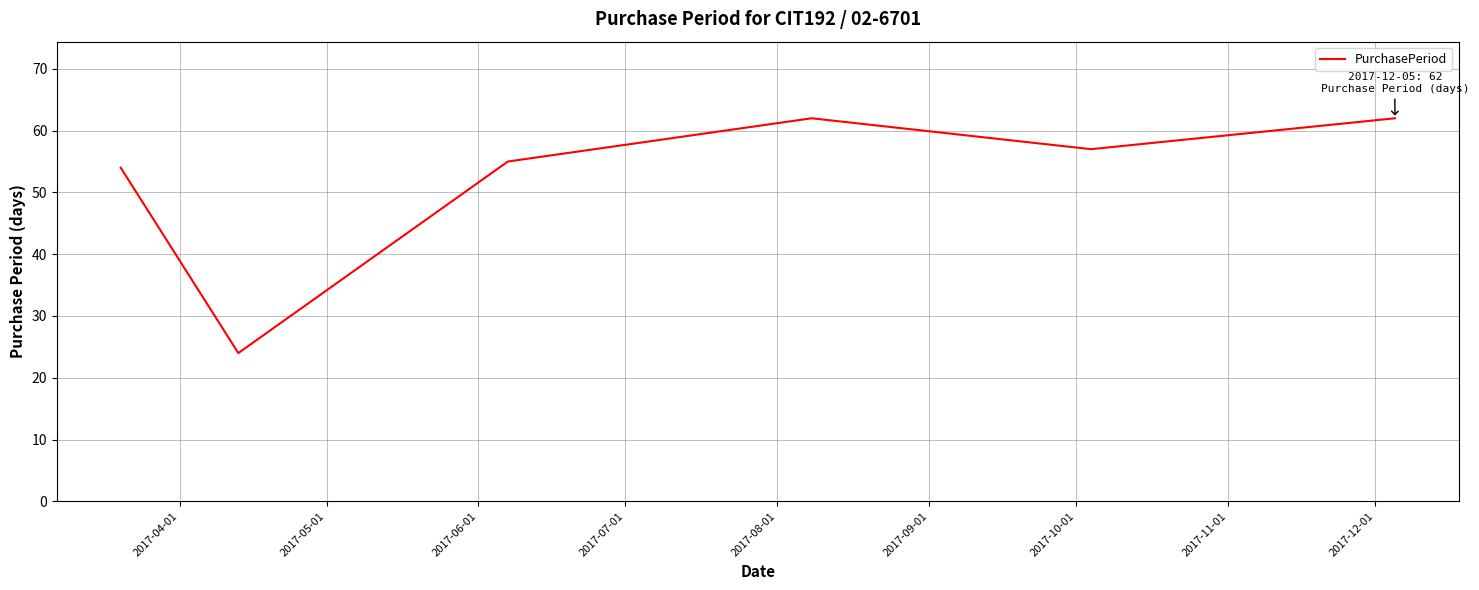

What is the sum of all values?

314